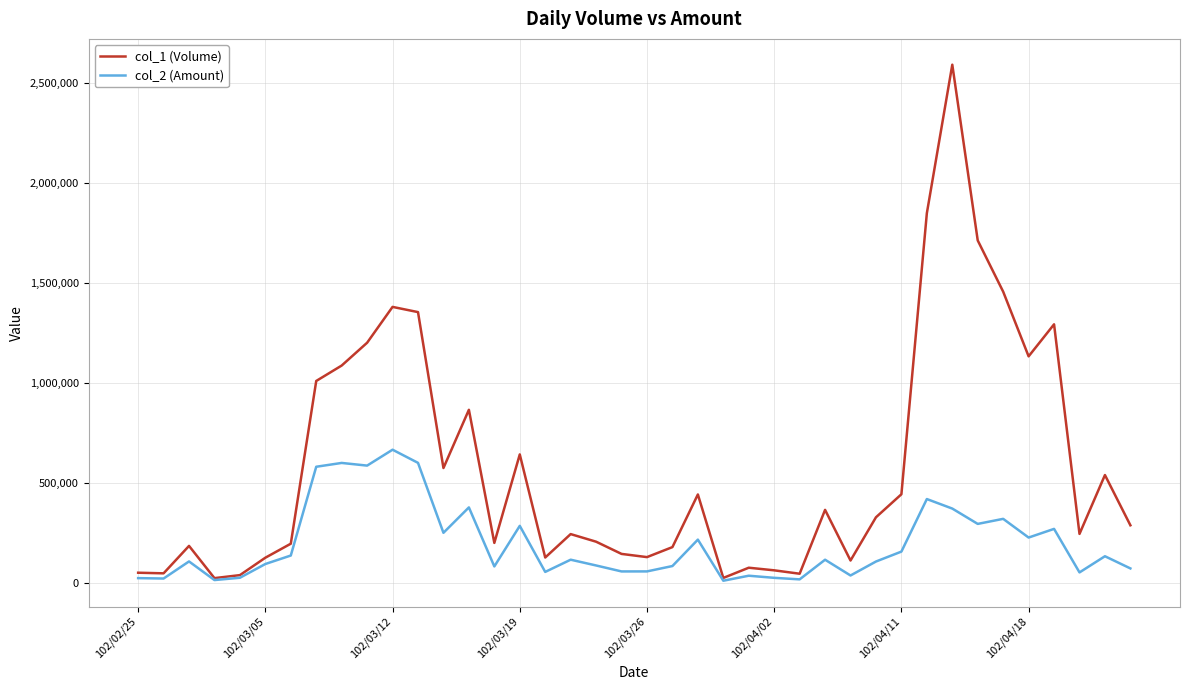

Which series has the widest spread of values?

col_1 (Volume)